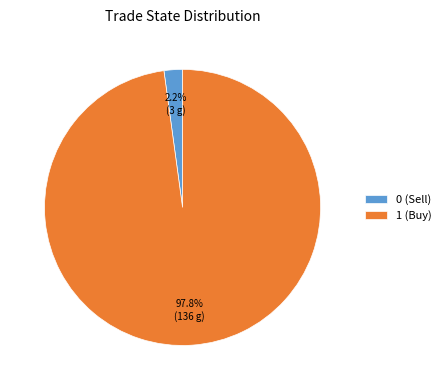

Rank the categories by value from lowest to highest.

0 (Sell), 1 (Buy)